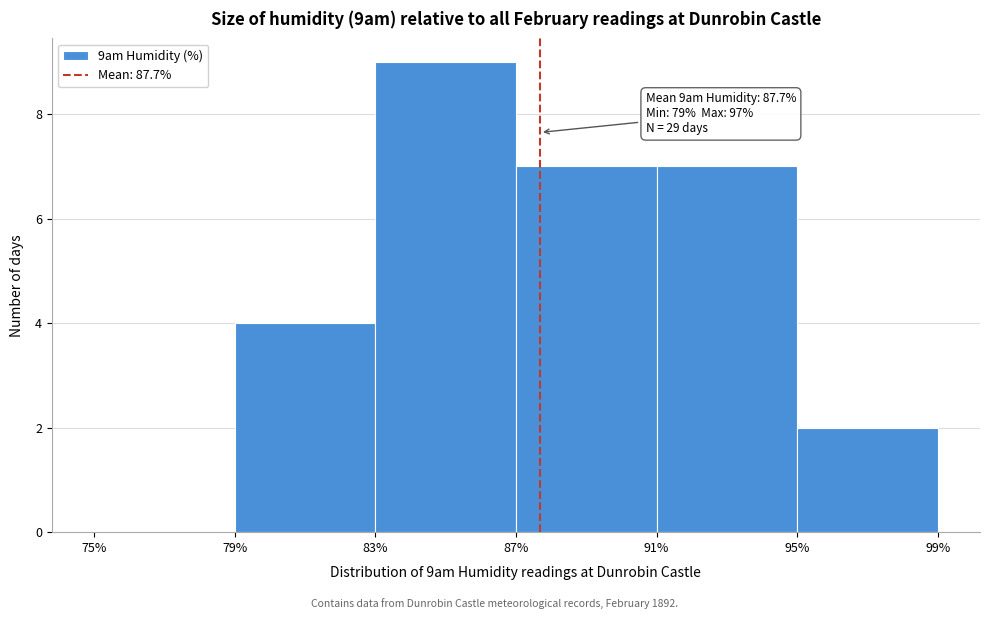

Which range on the x-axis has the tallest bar?

83% to 87%